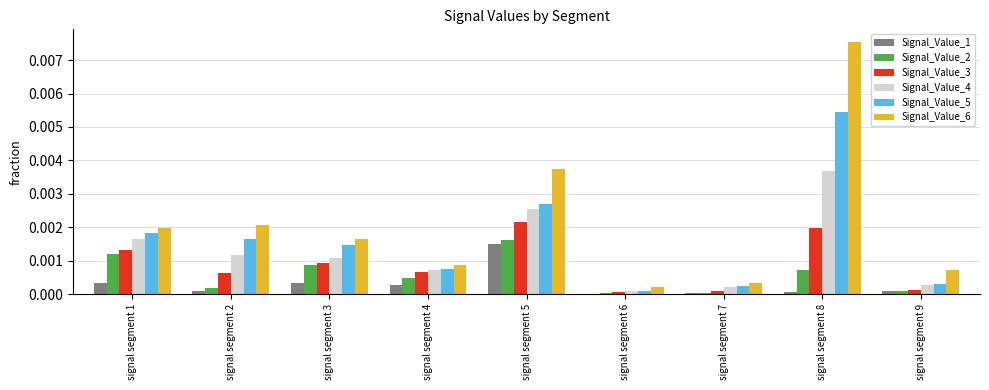

At which category does the chart reach its peak across all series?

signal segment 8